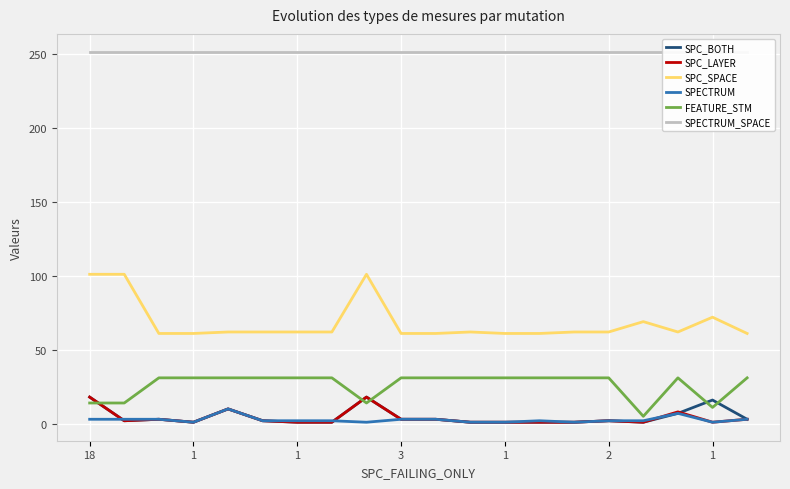

Where does the SPC_SPACE series first go above 62?

18